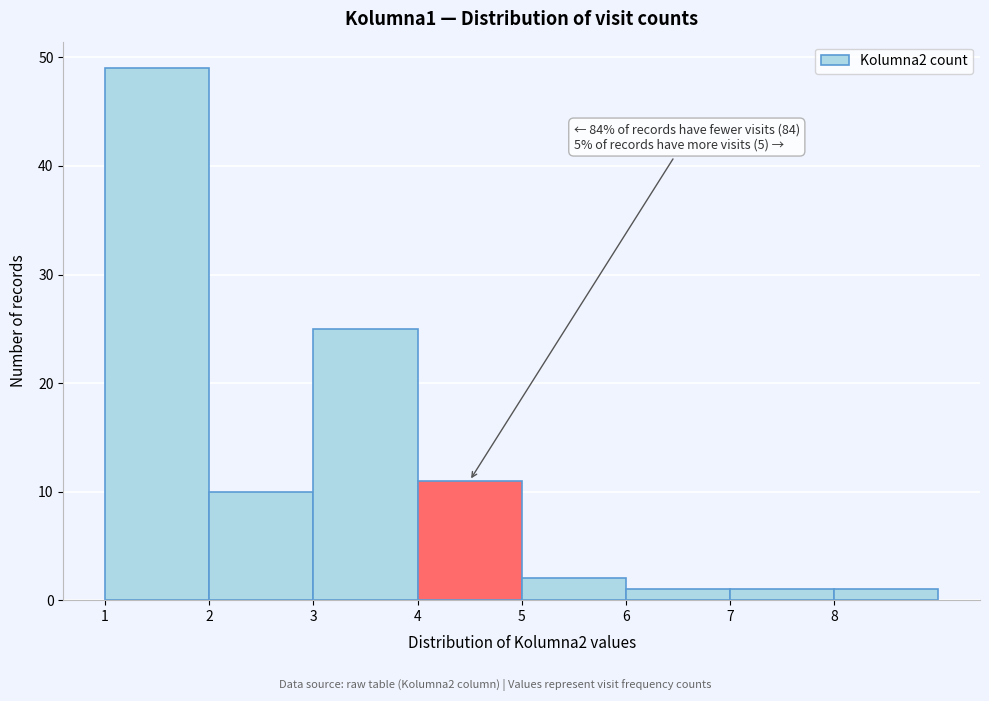

Over which range of the x-axis is the bar tallest?

1 to 2